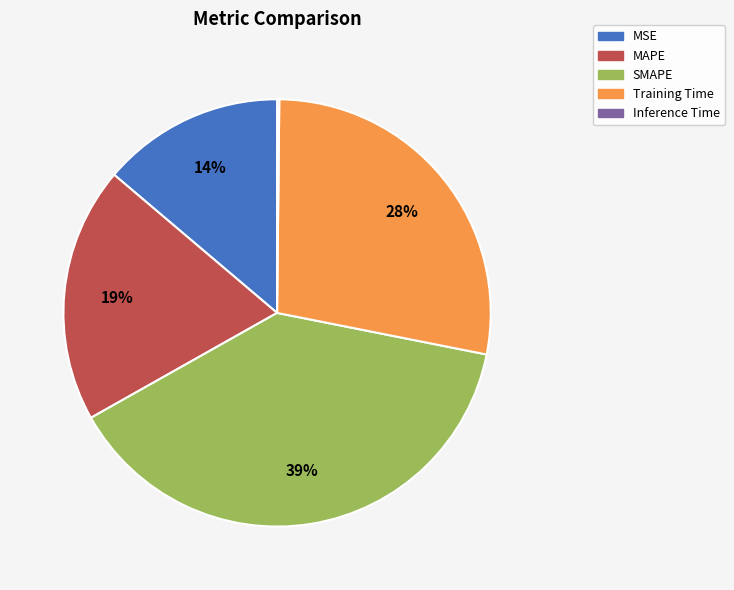

To the nearest percent, what is the average slice percentage?

20%